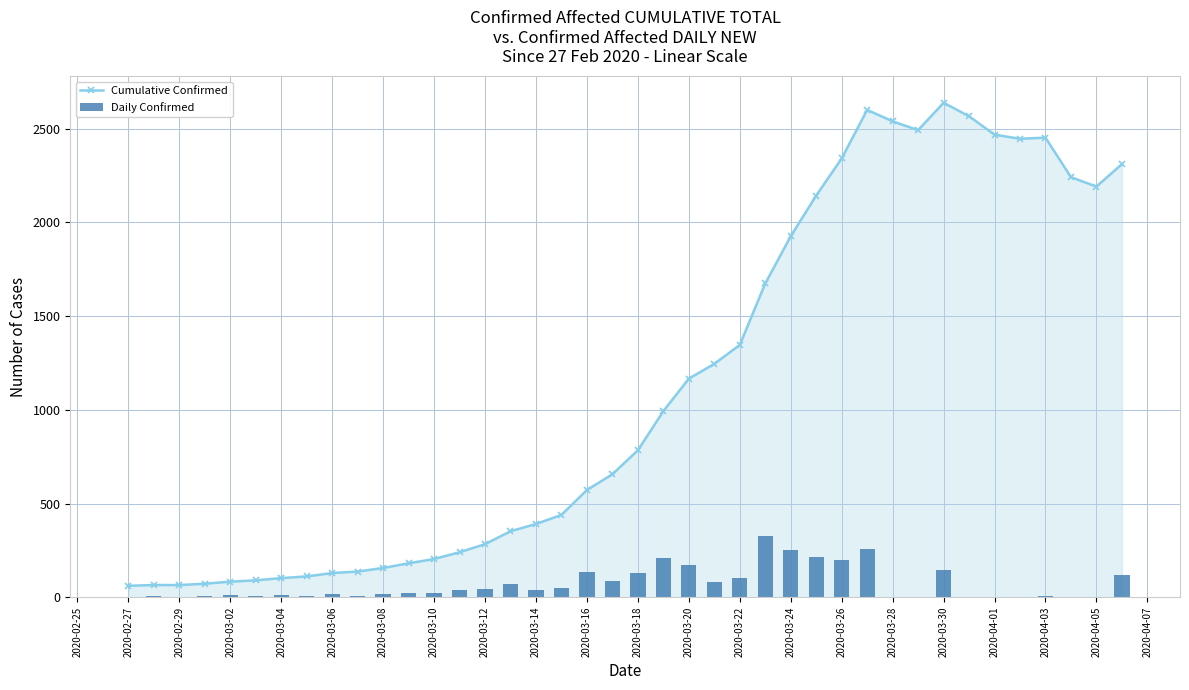

At how many categories does at least one series exceed 2005?

13